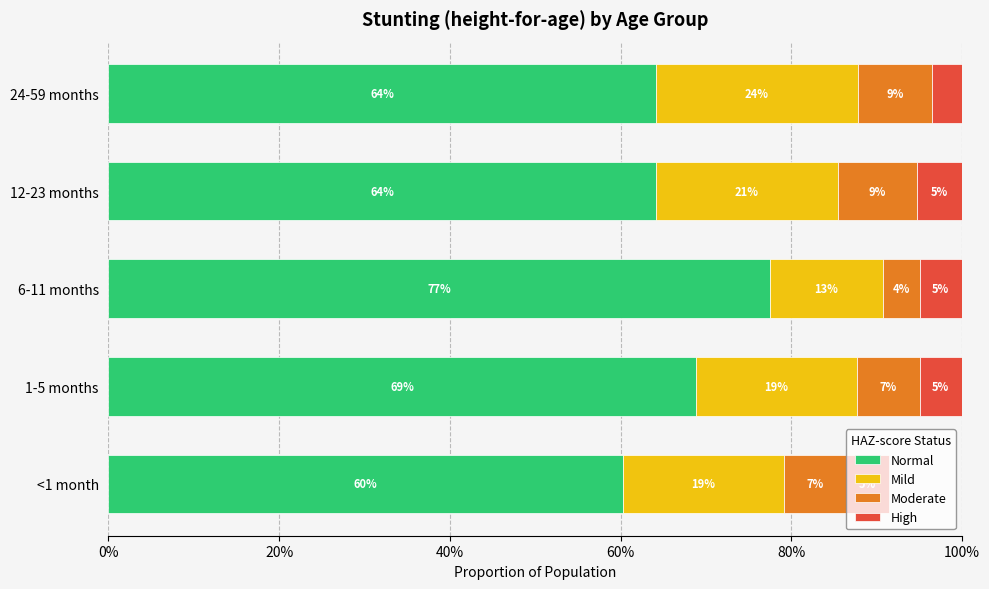

At how many categories does at least one series exceed 0?

5